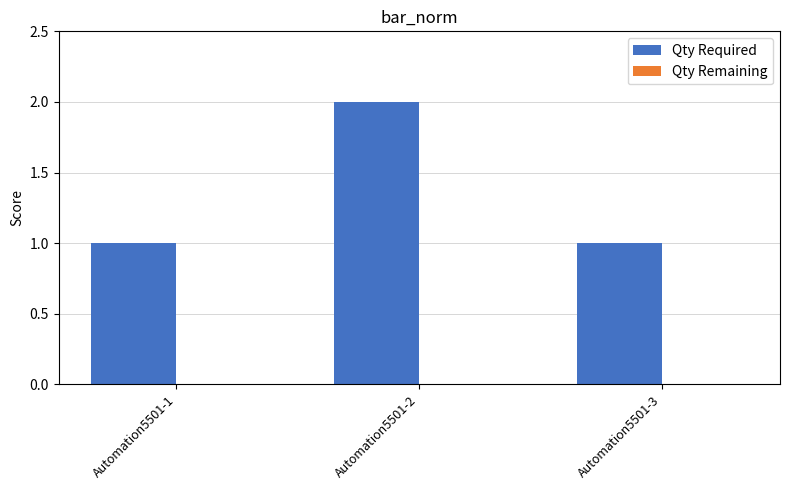

What is the value of the 3rd bar from the left?

1